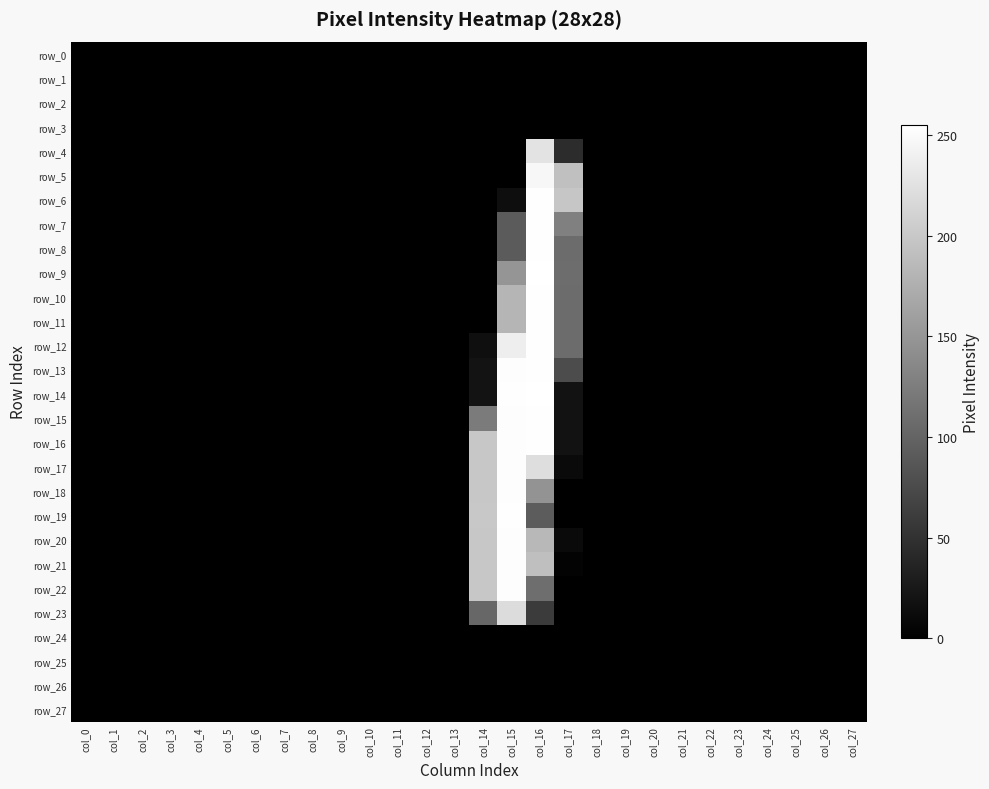

What is the maximum value for row_16?

254